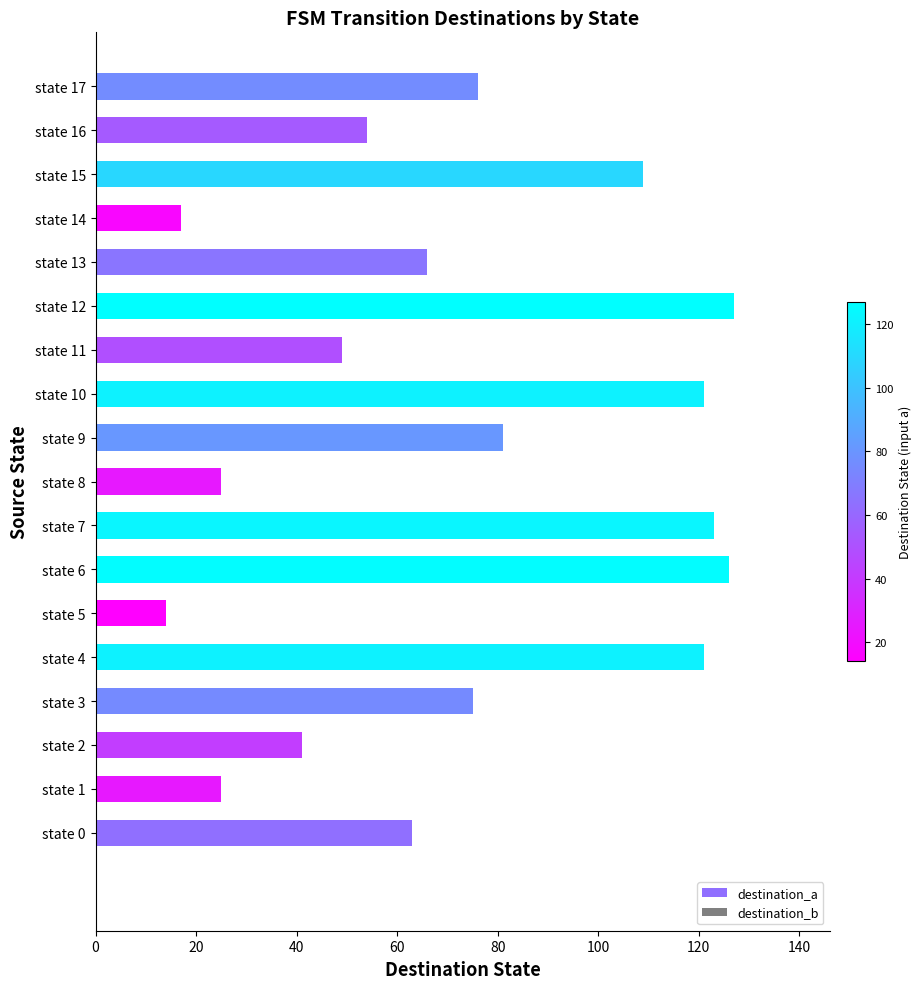

What is the change in value from state 7 to state 9?

-42